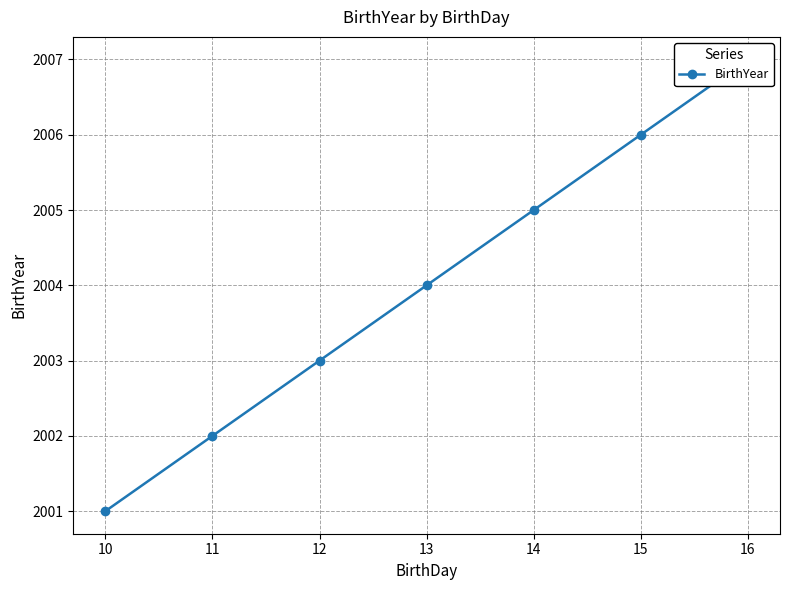

Reading left to right, what are all the values shown in this chart?

10=2001	11=2002	12=2003	13=2004	14=2005	15=2006	16=2007